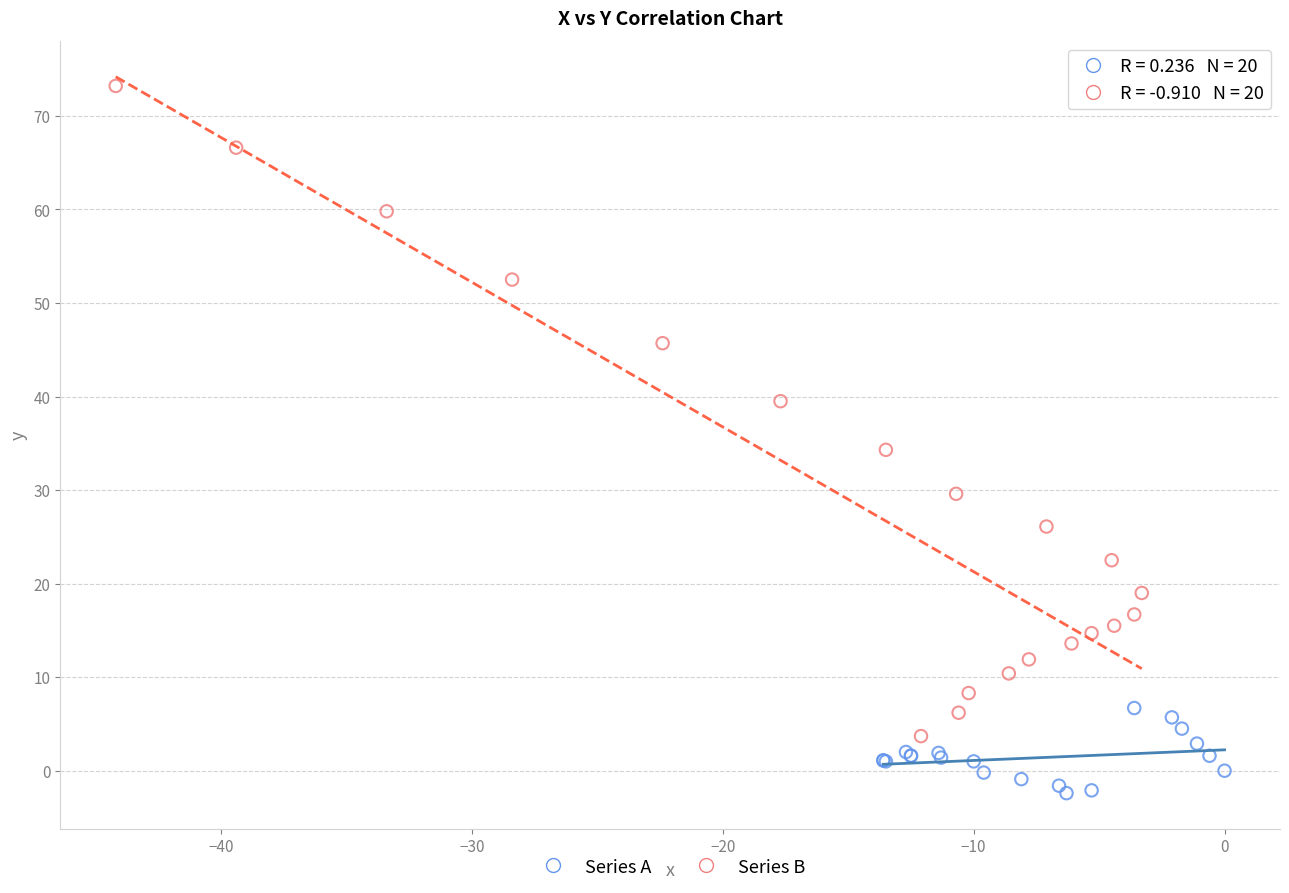

What are all the series names shown in the legend?

Series A, Series B